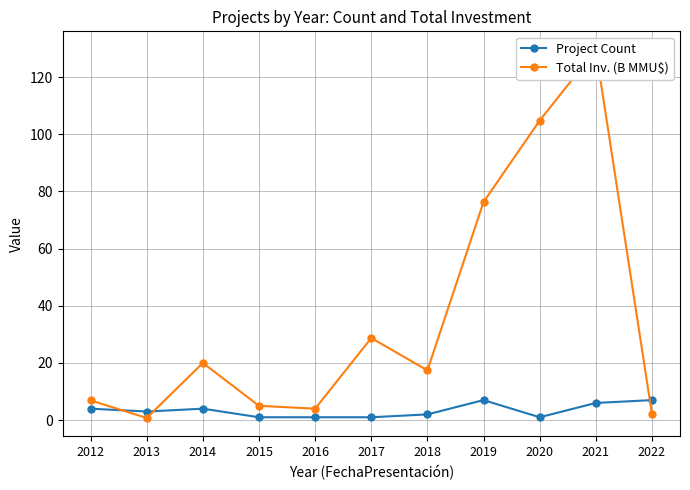

Where is Total Inv. (B MMU$) nearest to the value 65?

2019